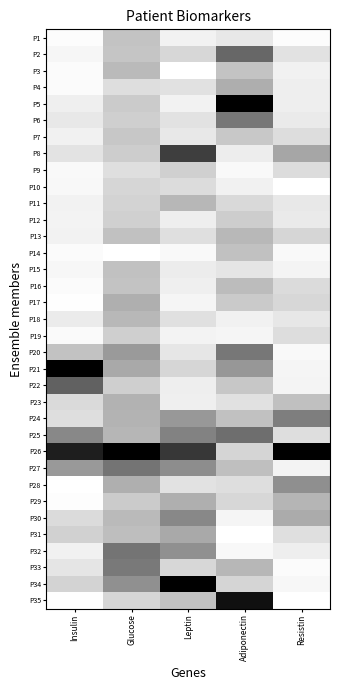

Reading left to right, what are all the values shown in this chart?

P1: Insulin=0.0	Glucose=0.2	Leptin=0.1	Adiponectin=0.1	Resistin=0.0
P2: Insulin=0.0	Glucose=0.2	Leptin=0.2	Adiponectin=0.6	Resistin=0.1
P3: Insulin=0.0	Glucose=0.3	Leptin=0.0	Adiponectin=0.2	Resistin=0.1
P4: Insulin=0.0	Glucose=0.1	Leptin=0.1	Adiponectin=0.3	Resistin=0.1
P5: Insulin=0.1	Glucose=0.2	Leptin=0.1	Adiponectin=1.0	Resistin=0.1
P6: Insulin=0.1	Glucose=0.2	Leptin=0.1	Adiponectin=0.5	Resistin=0.1
P7: Insulin=0.1	Glucose=0.2	Leptin=0.1	Adiponectin=0.2	Resistin=0.1
P8: Insulin=0.1	Glucose=0.2	Leptin=0.8	Adiponectin=0.1	Resistin=0.3
P9: Insulin=0.0	Glucose=0.1	Leptin=0.2	Adiponectin=0.0	Resistin=0.1
P10: Insulin=0.0	Glucose=0.2	Leptin=0.1	Adiponectin=0.1	Resistin=0.0
P11: Insulin=0.1	Glucose=0.2	Leptin=0.3	Adiponectin=0.1	Resistin=0.1
P12: Insulin=0.0	Glucose=0.2	Leptin=0.1	Adiponectin=0.2	Resistin=0.1
P13: Insulin=0.1	Glucose=0.2	Leptin=0.1	Adiponectin=0.3	Resistin=0.2
P14: Insulin=0.0	Glucose=0.0	Leptin=0.0	Adiponectin=0.2	Resistin=0.0
P15: Insulin=0.0	Glucose=0.2	Leptin=0.1	Adiponectin=0.1	Resistin=0.0
P16: Insulin=0.0	Glucose=0.2	Leptin=0.1	Adiponectin=0.3	Resistin=0.1
P17: Insulin=0.0	Glucose=0.3	Leptin=0.0	Adiponectin=0.2	Resistin=0.2
P18: Insulin=0.1	Glucose=0.3	Leptin=0.1	Adiponectin=0.1	Resistin=0.1
P19: Insulin=0.0	Glucose=0.2	Leptin=0.0	Adiponectin=0.0	Resistin=0.1
P20: Insulin=0.2	Glucose=0.4	Leptin=0.1	Adiponectin=0.5	Resistin=0.0
P21: Insulin=1.0	Glucose=0.3	Leptin=0.2	Adiponectin=0.4	Resistin=0.0
P22: Insulin=0.6	Glucose=0.2	Leptin=0.1	Adiponectin=0.2	Resistin=0.0
P23: Insulin=0.1	Glucose=0.3	Leptin=0.1	Adiponectin=0.1	Resistin=0.2
P24: Insulin=0.1	Glucose=0.3	Leptin=0.4	Adiponectin=0.2	Resistin=0.5
P25: Insulin=0.5	Glucose=0.3	Leptin=0.5	Adiponectin=0.6	Resistin=0.1
P26: Insulin=0.9	Glucose=1.0	Leptin=0.8	Adiponectin=0.2	Resistin=1.0
P27: Insulin=0.4	Glucose=0.5	Leptin=0.4	Adiponectin=0.3	Resistin=0.0
P28: Insulin=0.0	Glucose=0.3	Leptin=0.1	Adiponectin=0.1	Resistin=0.4
P29: Insulin=0.0	Glucose=0.2	Leptin=0.3	Adiponectin=0.2	Resistin=0.3
P30: Insulin=0.1	Glucose=0.3	Leptin=0.5	Adiponectin=0.0	Resistin=0.3
P31: Insulin=0.2	Glucose=0.3	Leptin=0.3	Adiponectin=0.0	Resistin=0.1
P32: Insulin=0.1	Glucose=0.5	Leptin=0.4	Adiponectin=0.0	Resistin=0.1
P33: Insulin=0.1	Glucose=0.5	Leptin=0.2	Adiponectin=0.3	Resistin=0.0
P34: Insulin=0.2	Glucose=0.4	Leptin=1.0	Adiponectin=0.2	Resistin=0.0
P35: Insulin=0.0	Glucose=0.2	Leptin=0.2	Adiponectin=0.9	Resistin=0.0